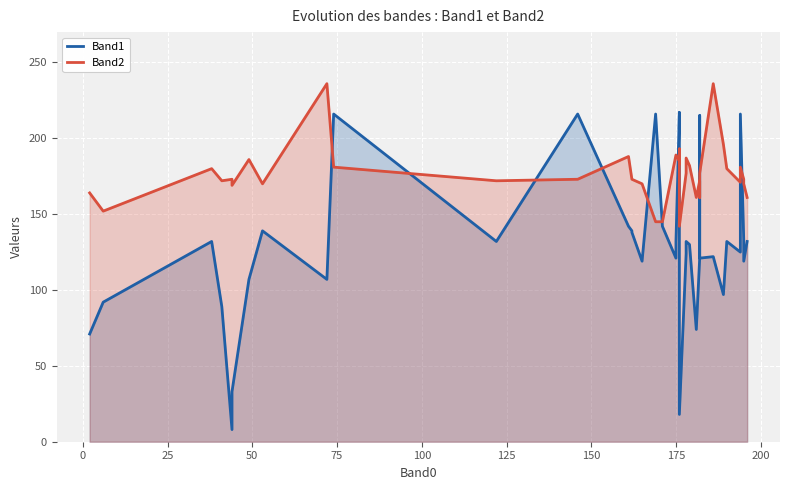

Where does the Band2 series first go above 173?

25